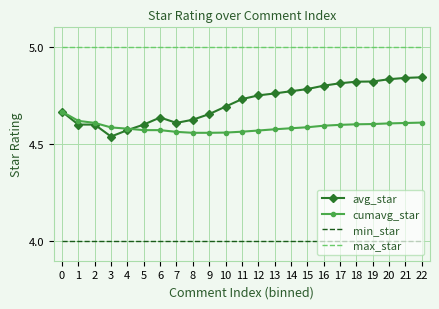

The value of min_star at 21 is 6.1. True or false?

False